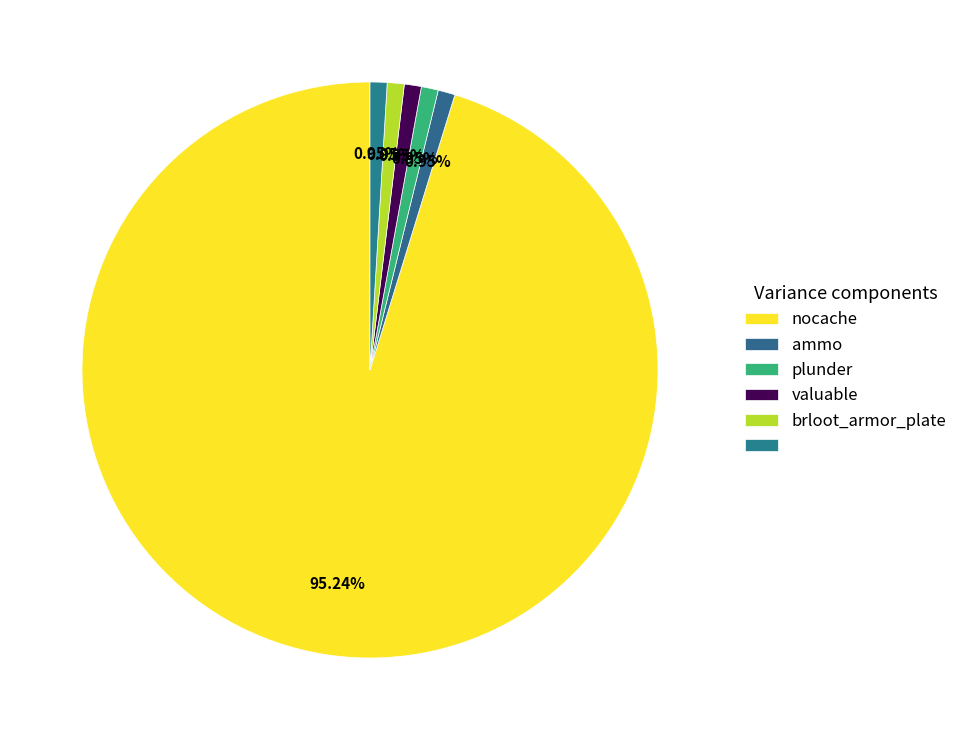

Count the number of slices in the pie.

6